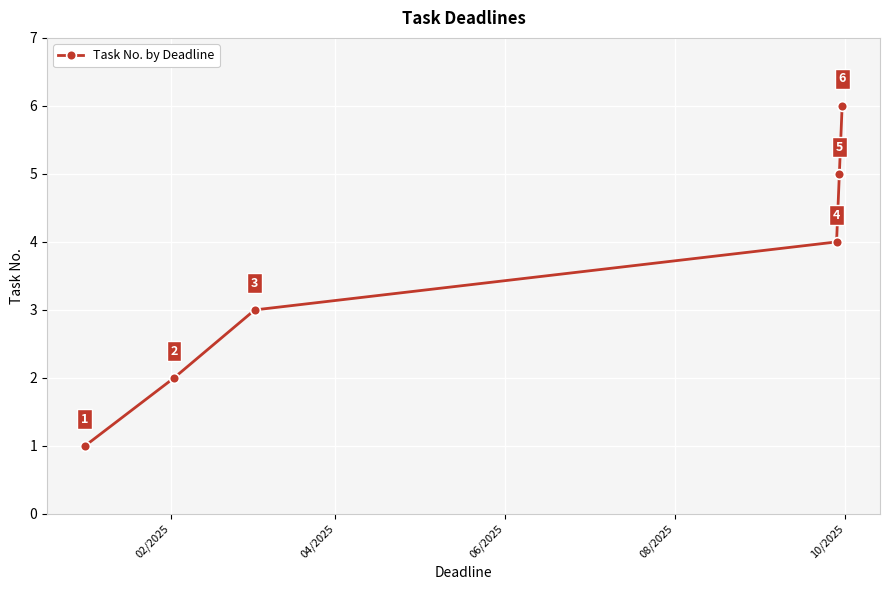

What is the maximum value shown in the chart?

6